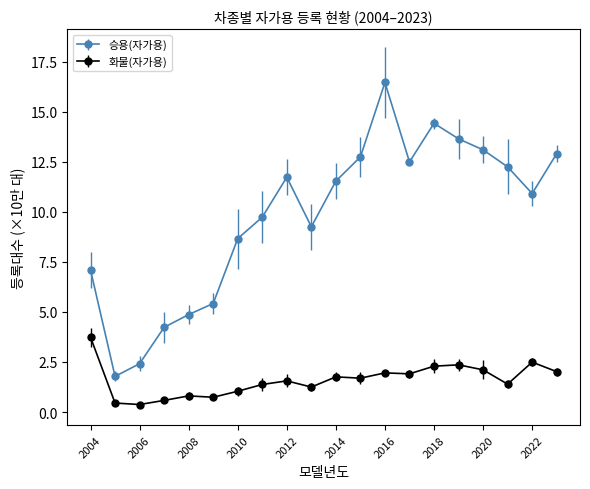

What is the value of the 승용(자가용) point at the 5th from the left?

4.9